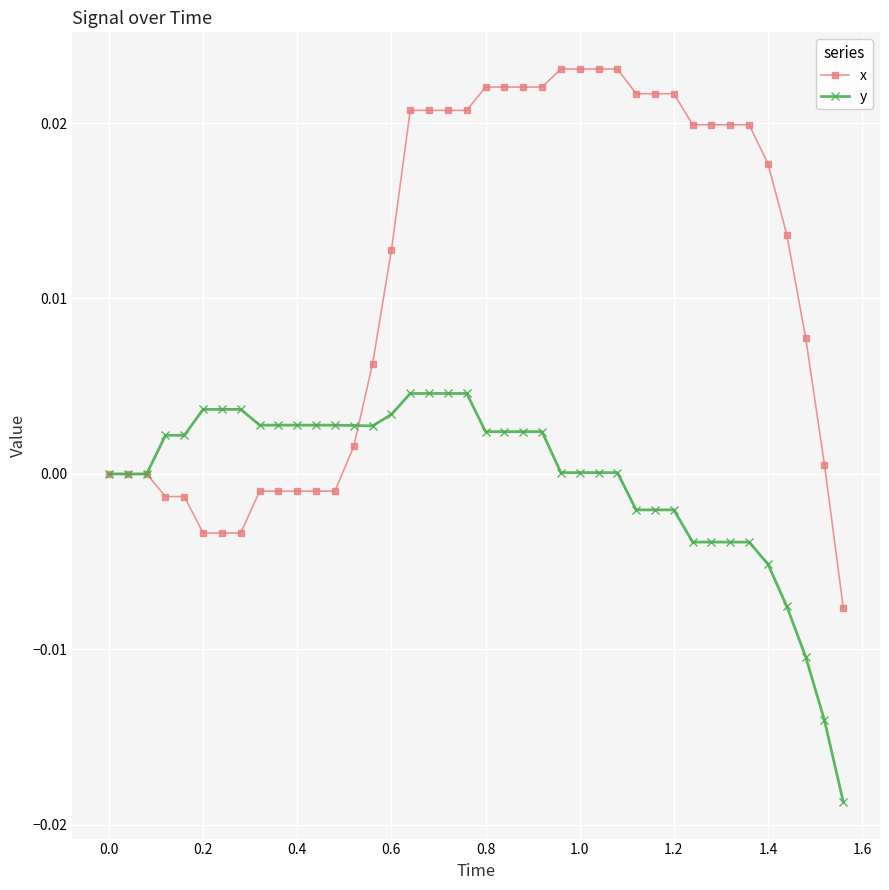

Which series has the widest spread of values?

x